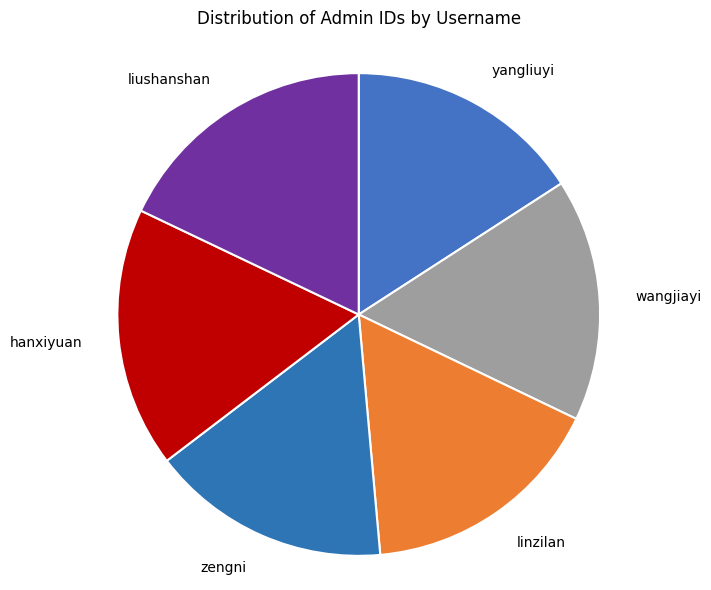

How many segments does this pie chart have?

6